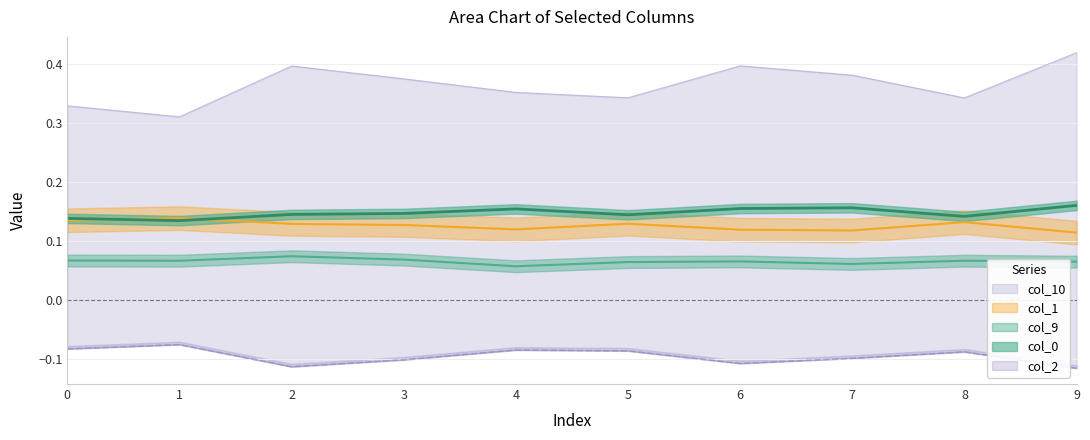

True or false: col_10 has a value of 0.5 at 8.

False